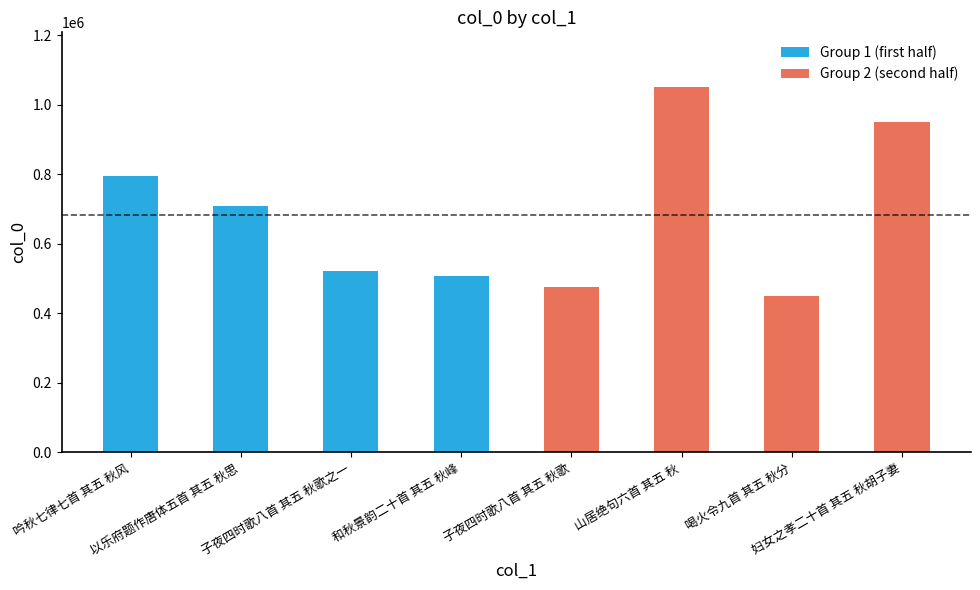

Are the bars horizontal?

No